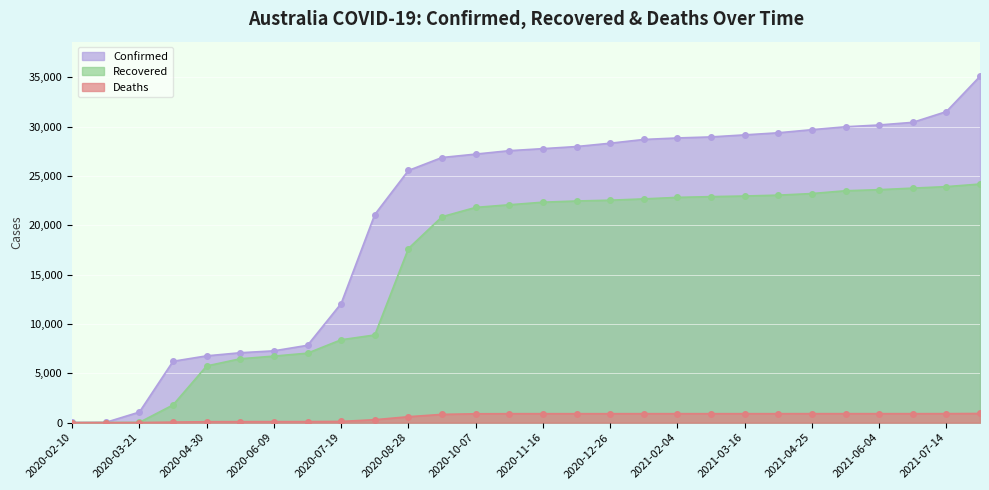

What position from the right is 2020-03-21?

26